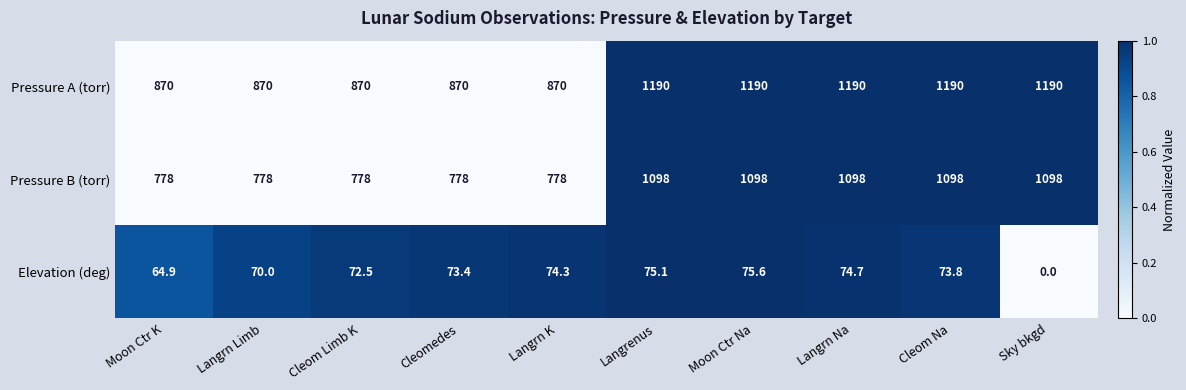

What is the spread (max minus min) of values at Moon Ctr Na?

1114.4